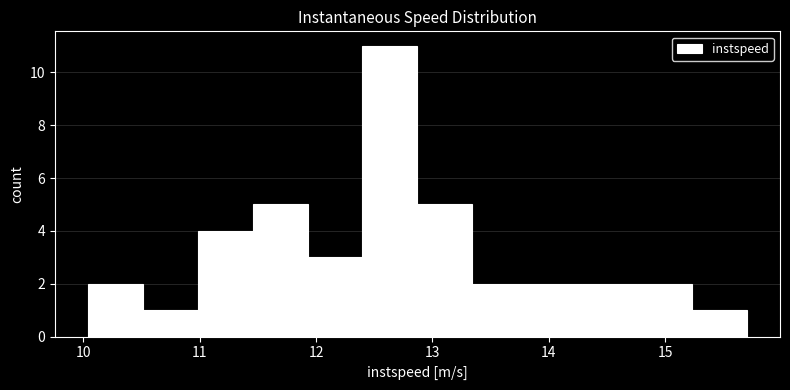

Reading left to right, list every bar in this chart as the range it spans on the x-axis followed by its height. Neither the bar edges nor the heights are printed on the chart, so give them approximately, as read against the axes.

10.0 to 10.5: 2
10.5 to 11.0: 1
11.0 to 11.5: 4
11.5 to 11.9: 5
11.9 to 12.4: 3
12.4 to 12.9: 11
12.9 to 13.3: 5
13.3 to 13.8: 2
13.8 to 14.3: 2
14.3 to 14.8: 2
14.8 to 15.2: 2
15.2 to 15.7: 1